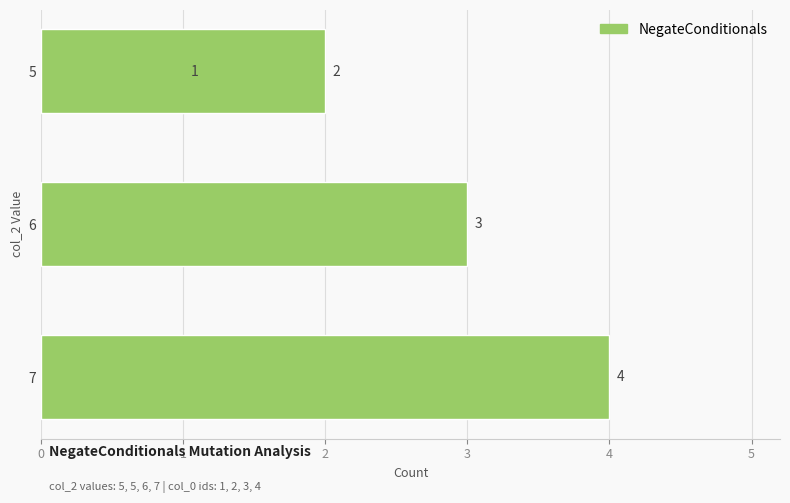

The value at 6 is 3. True or false?

True